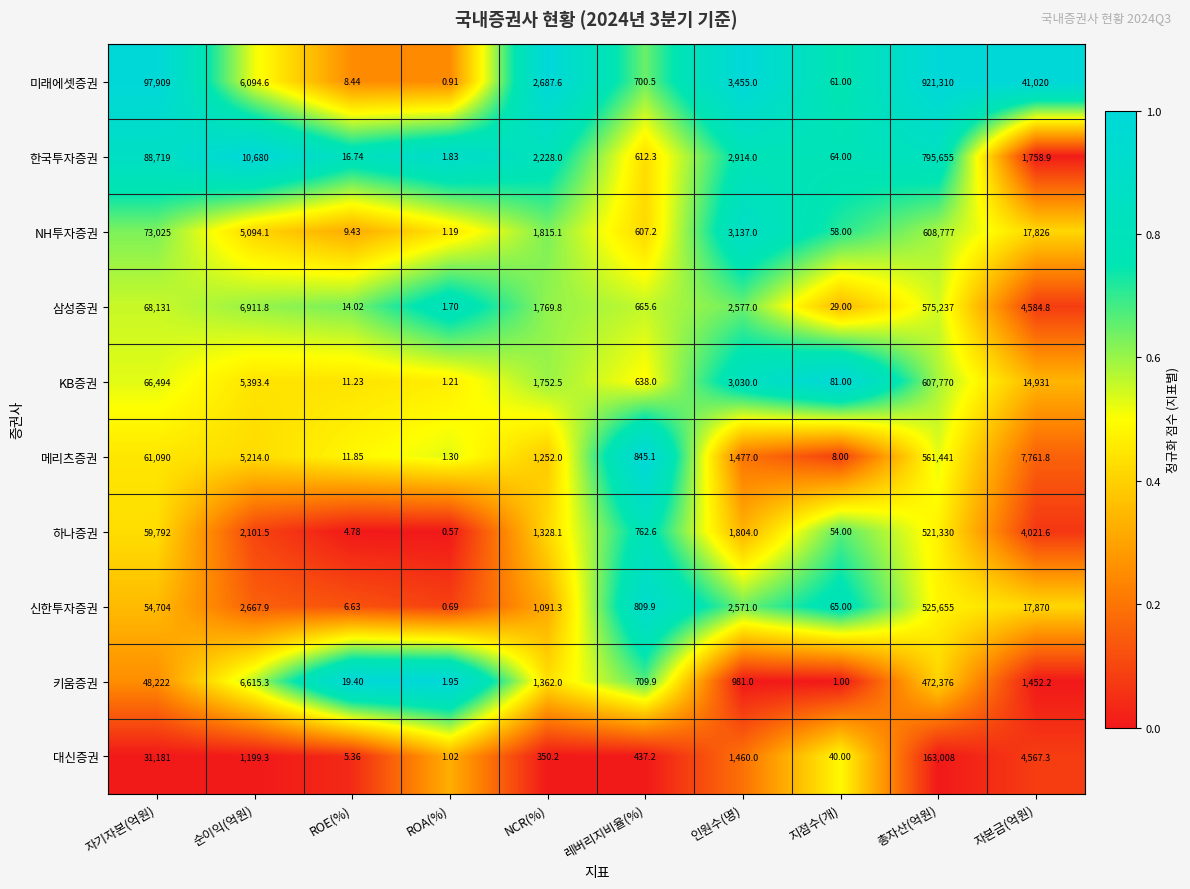

Is the value of 하나증권 at 자본금(억원) greater than the value of 미래에셋증권 at 자본금(억원)?

No